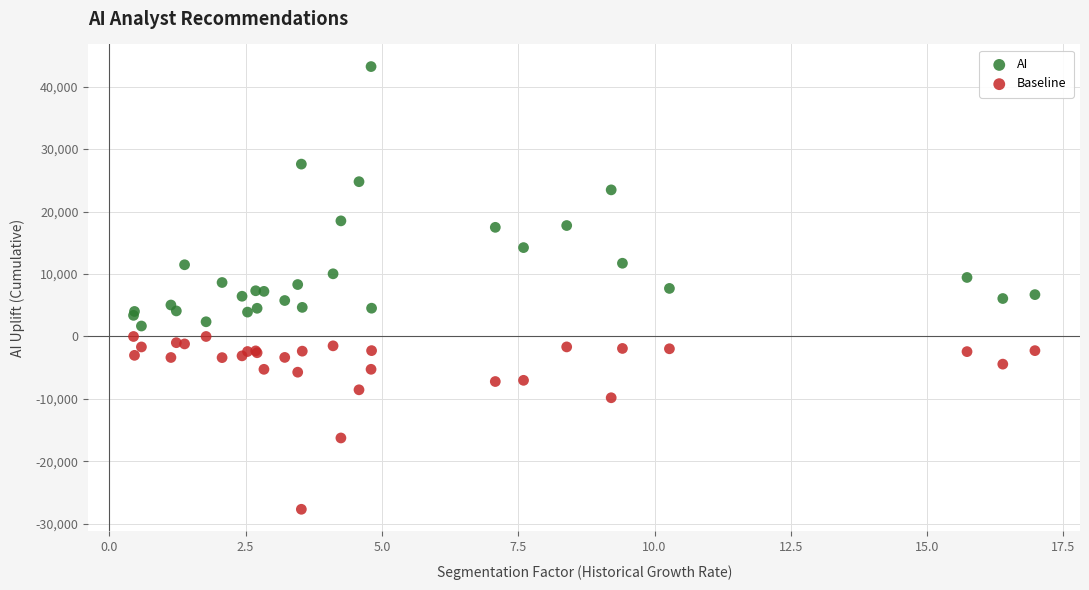

What are all the series names shown in the legend?

AI, Baseline